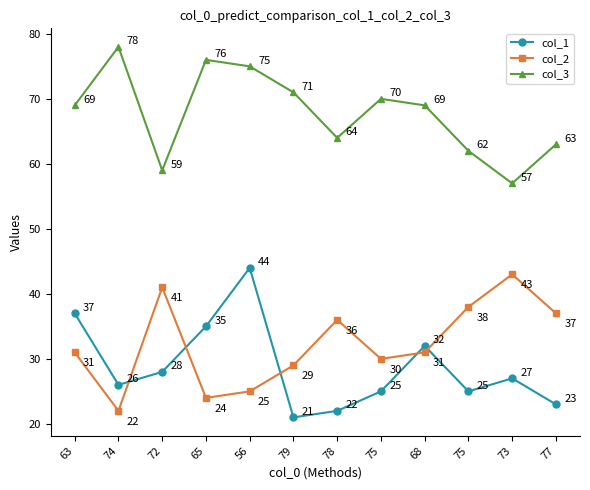

How many lines are shown in the chart?

3